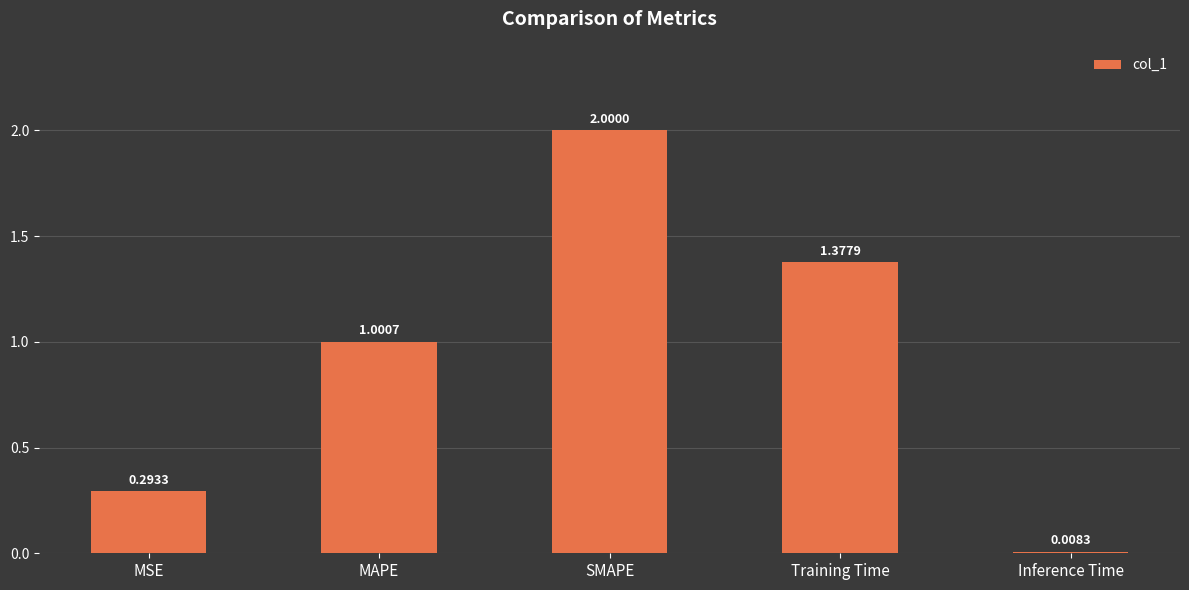

What is the maximum value shown in the chart?

2.0